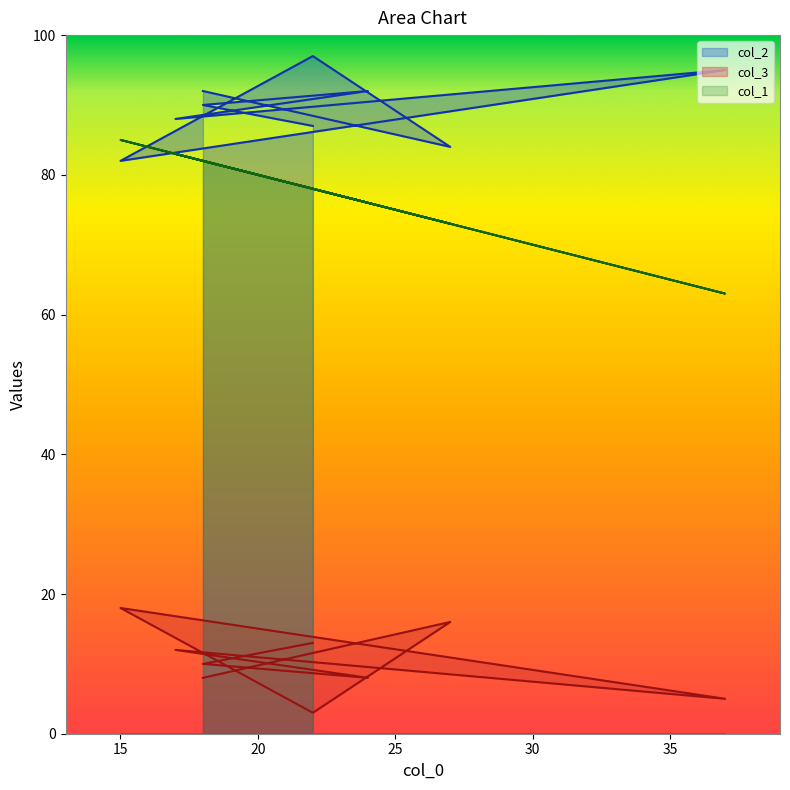

Reading left to right, what are all the values shown in this chart?

col_2: 92	84	97	82	95	88	92	90	87
col_3: 8	16	3	18	5	12	8	10	13
col_1: 82	73	78	85	63	83	76	82	78